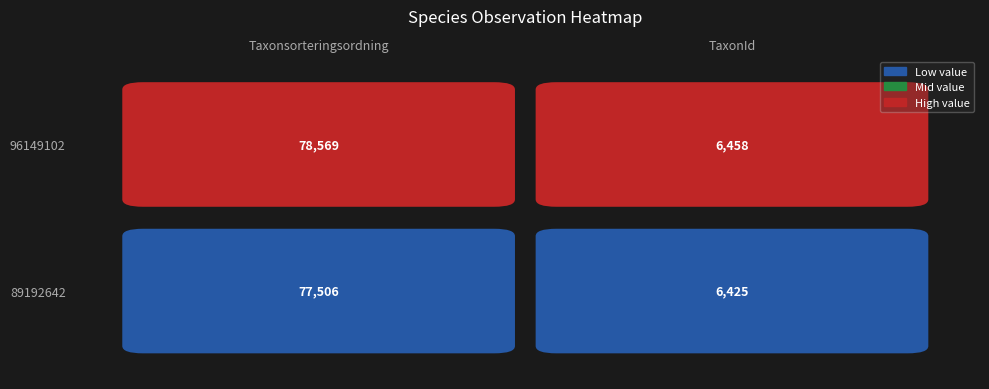

Count the 96149102 values in the range 6458 to 78569.

2